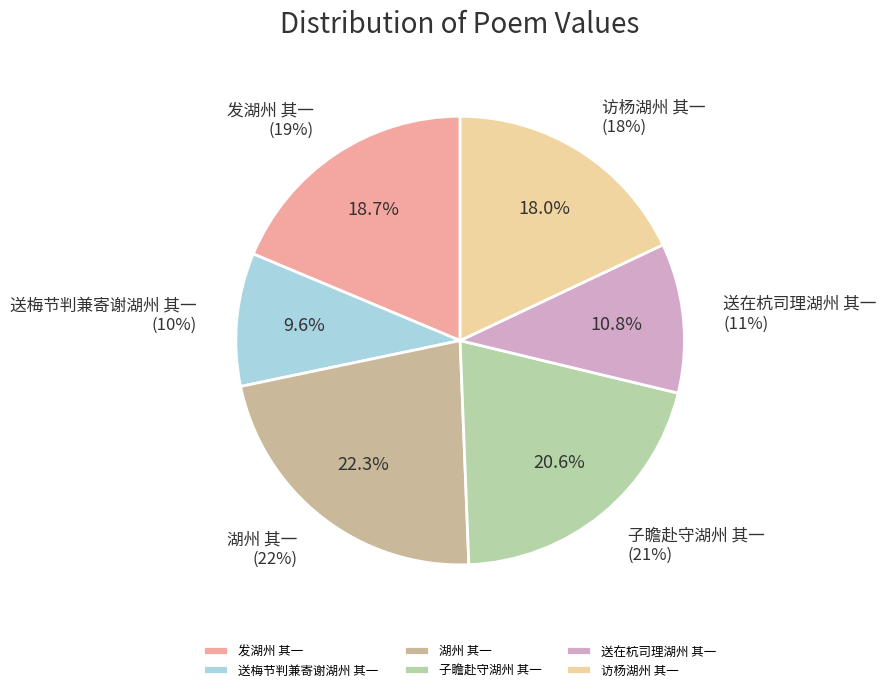

Is there a majority slice in this chart?

No